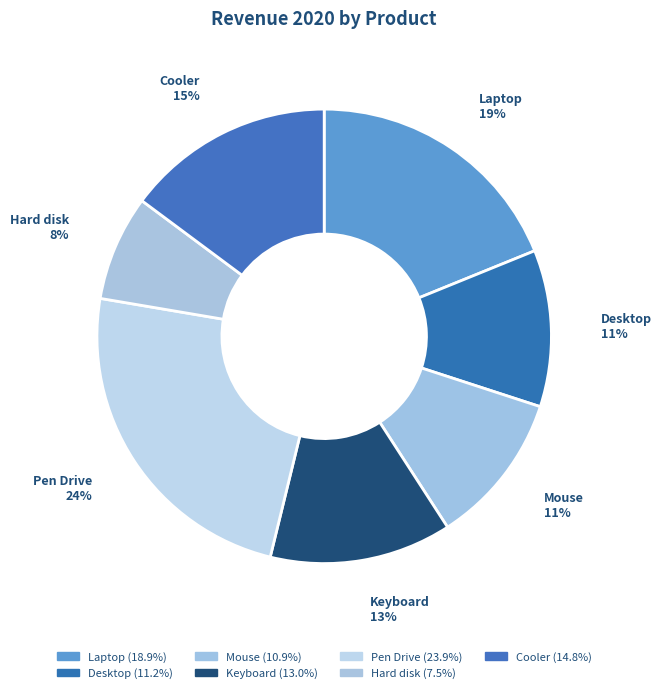

Combined, do Hard disk and Cooler account for over 50%?

No